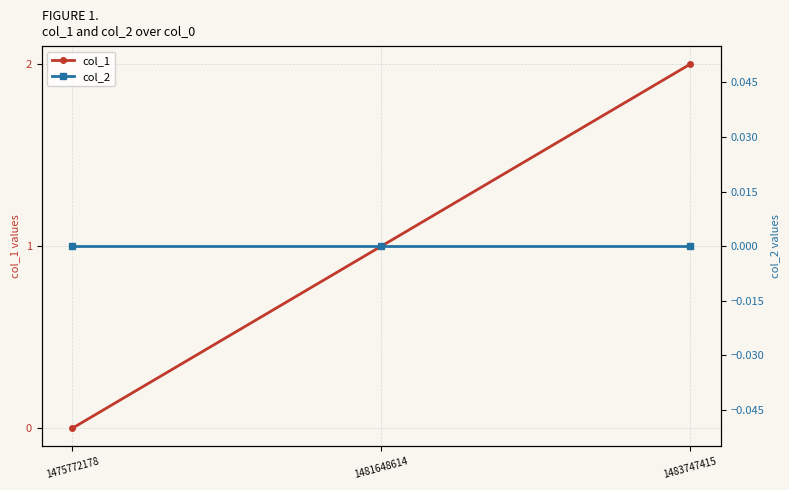

Is the value of col_2 at 1475772178 greater than the value of col_1 at 1481648614?

No